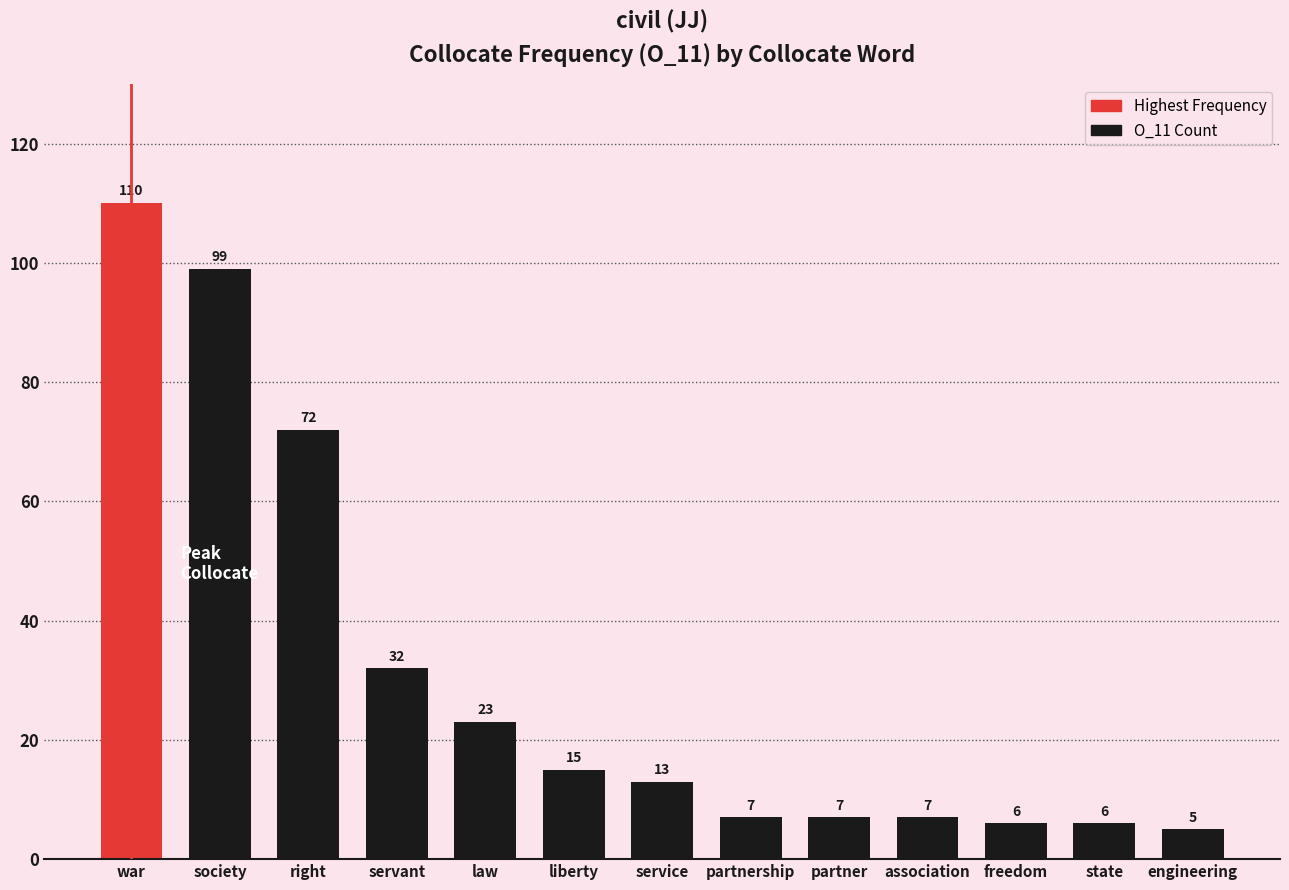

What is the sum of the values at law and servant?

55